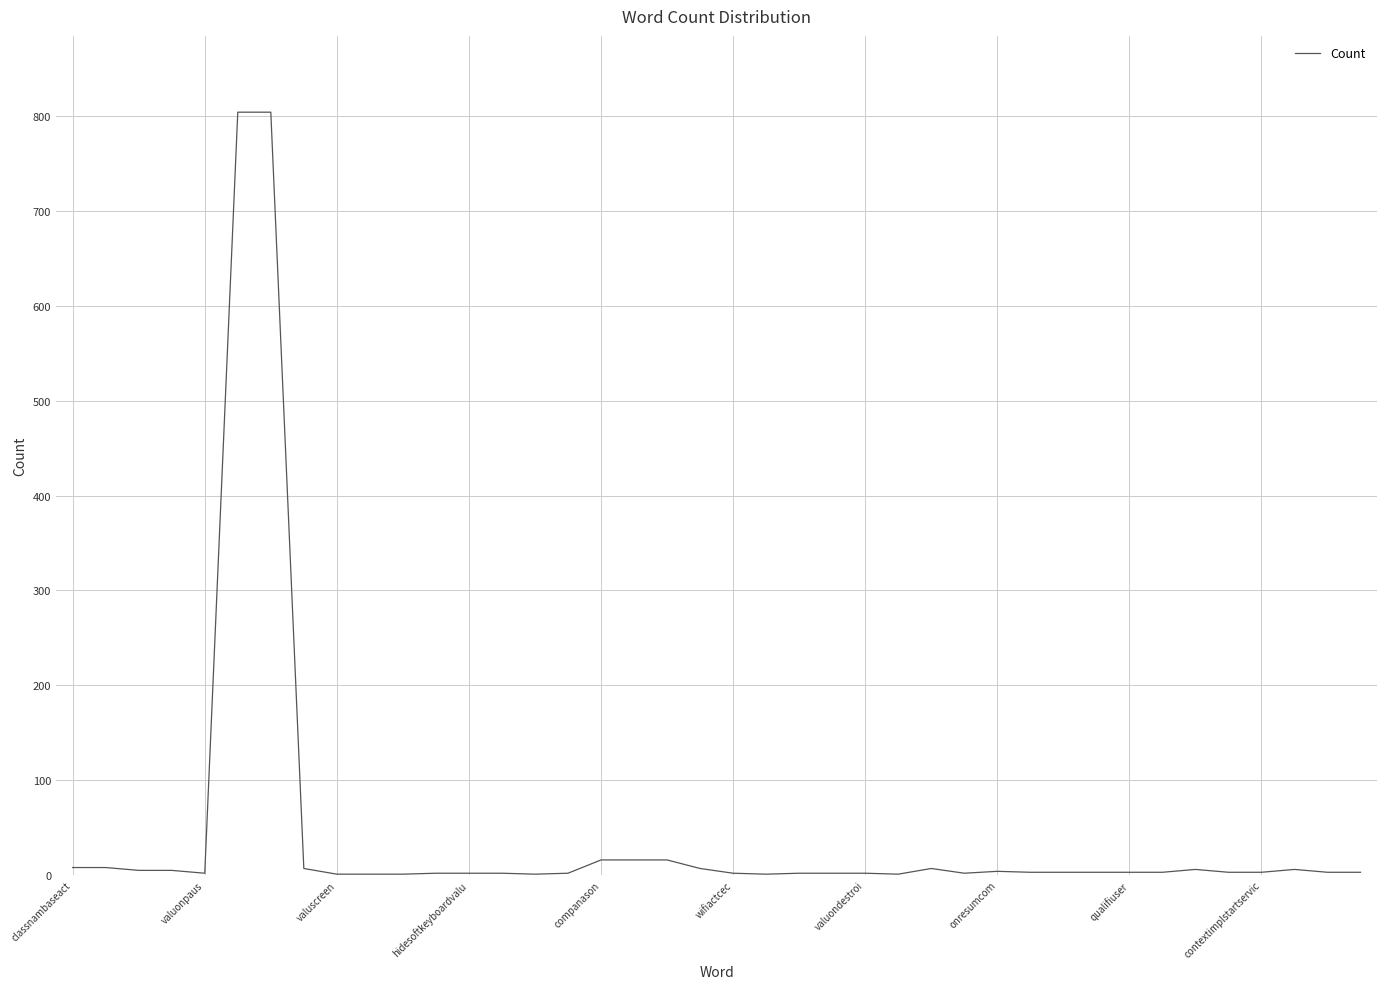

Count the number of data series in this chart.

1